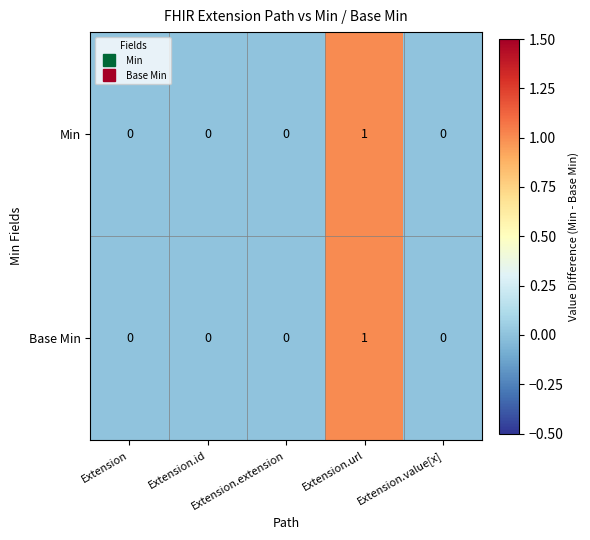

True or false: Min has a value of -1 at Extension.extension.

False